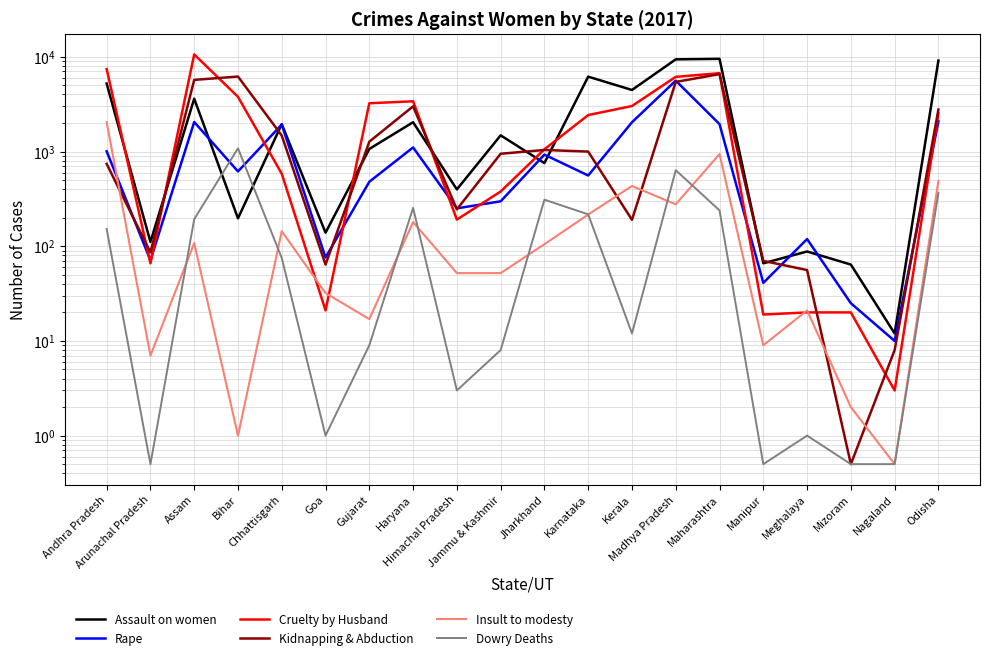

How many data points in Kidnapping & Abduction are above 998?

9